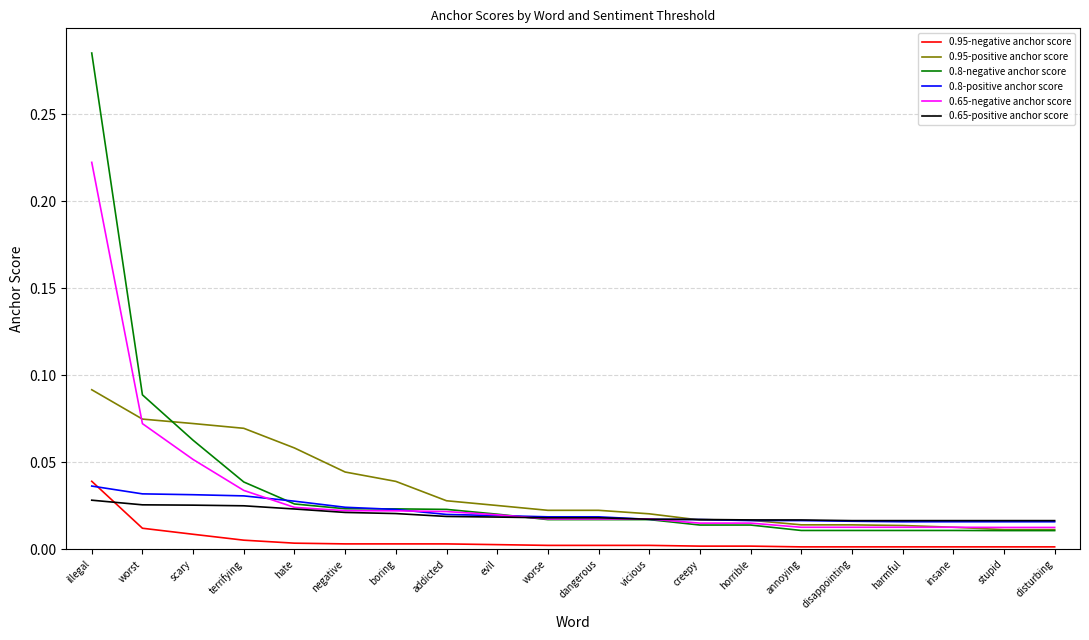

Which series ends up on top after the final intersection of 0.8-positive anchor score and 0.8-negative anchor score?

0.8-positive anchor score